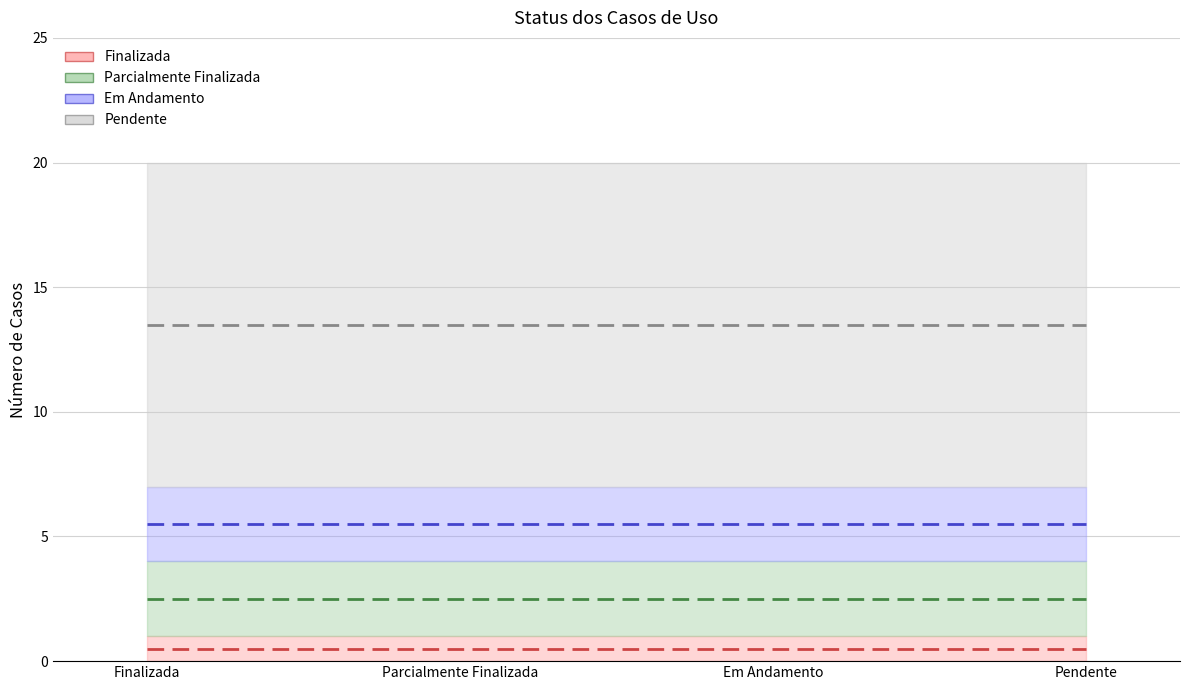

What is the value of the Finalizada point at the 4th from the left?

1